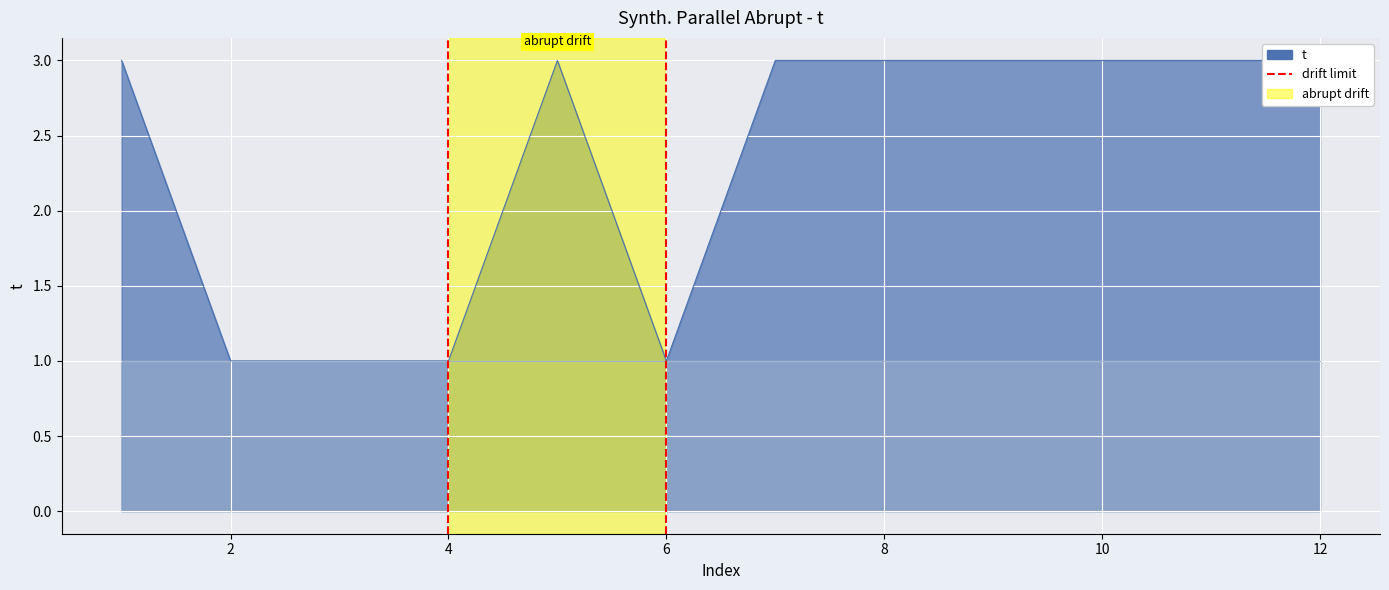

What is the difference between the values at 0 and 2?

1